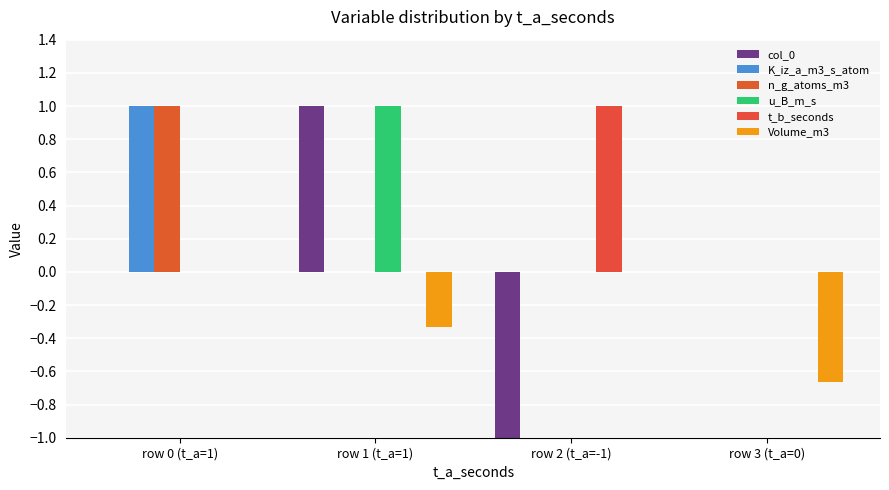

Reading right to left, extract all data points from this chart.

col_0: 0.0	-1.0	1.0	0.0
K_iz_a_m3_s_atom: 0.0	0.0	0.0	1.0
n_g_atoms_m3: 0.0	0.0	0.0	1.0
u_B_m_s: 0.0	0.0	1.0	0.0
t_b_seconds: 0.0	1.0	0.0	0.0
Volume_m3: -0.7	0.0	-0.3	0.0